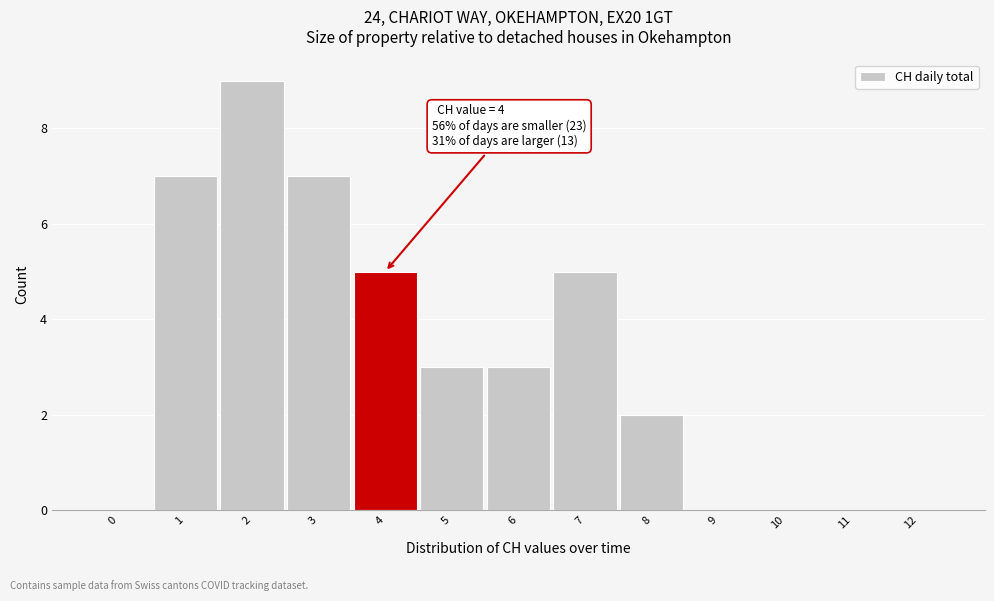

Reading left to right, list all the values displayed in this chart.

0=0	1=7	2=9	3=7	4=5	5=3	6=3	7=5	8=2	9=0	10=0	11=0	12=0